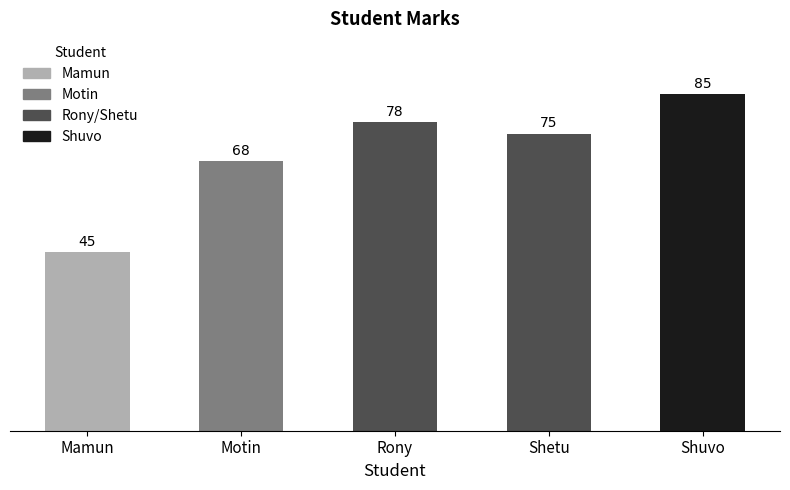

At which label is the value closest to 65?

Motin